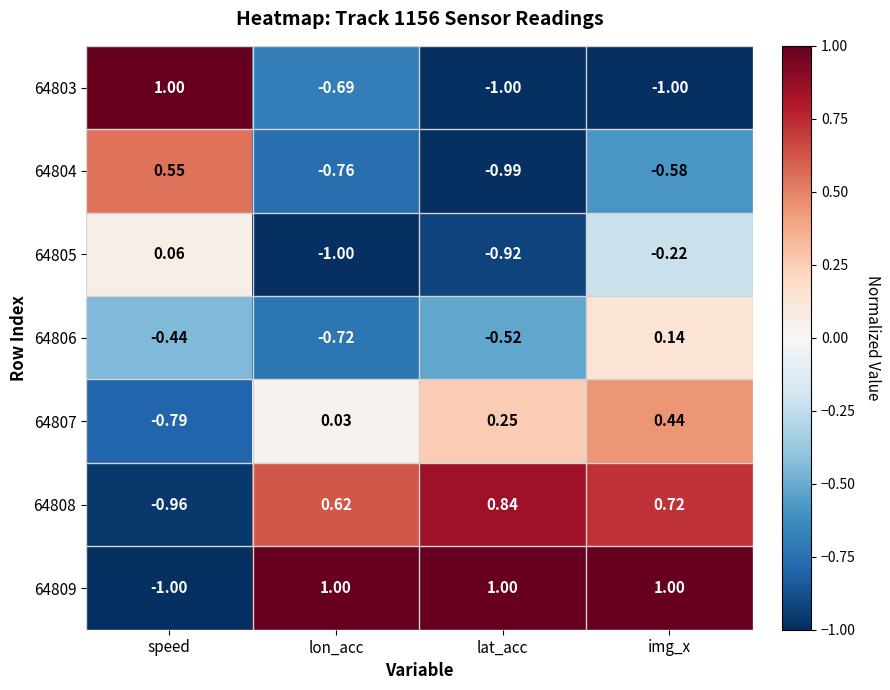

List the labels in order of 64804 value, largest first.

speed, img_x, lon_acc, lat_acc